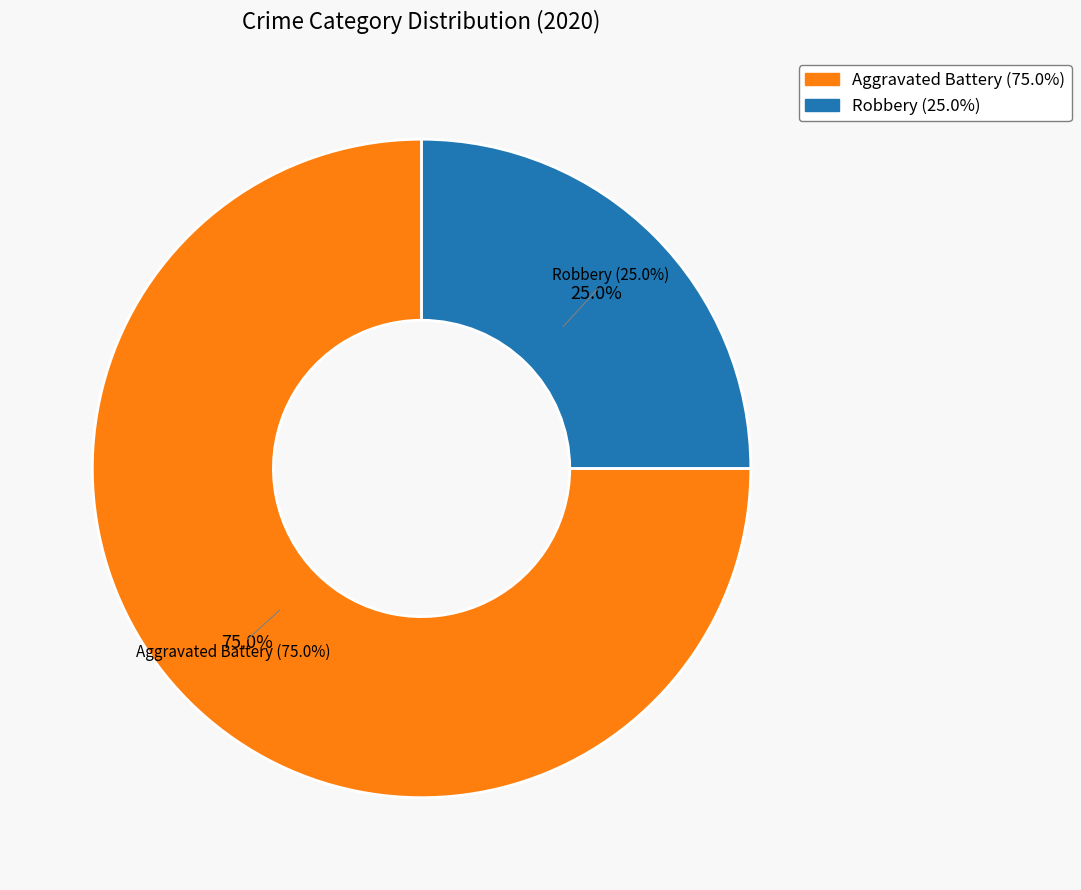

Between Robbery and Aggravated Battery, which is larger?

Aggravated Battery